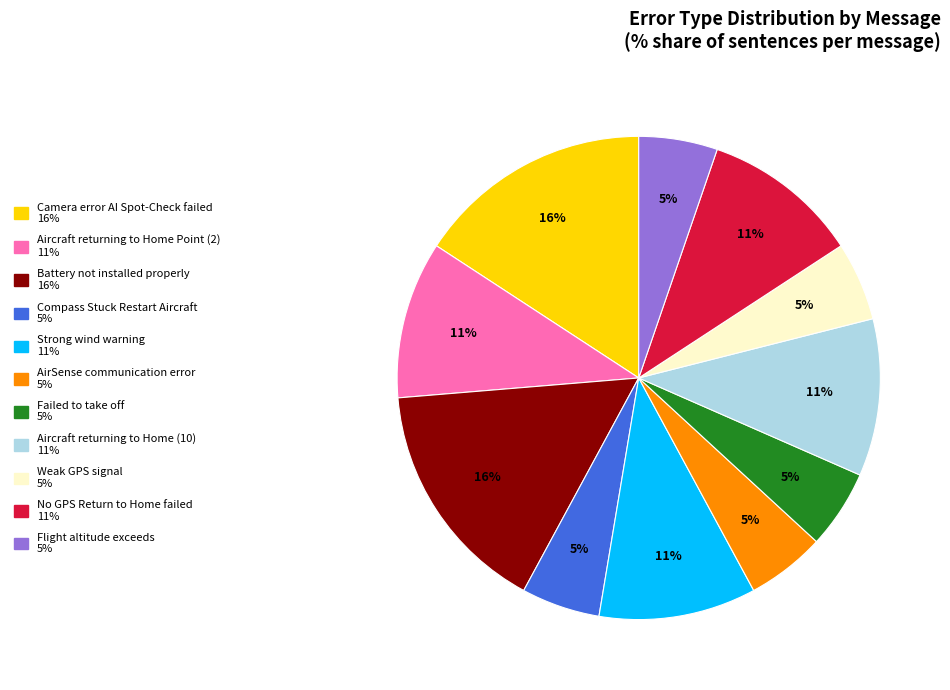

To the nearest percent, what is the average slice percentage?

9%